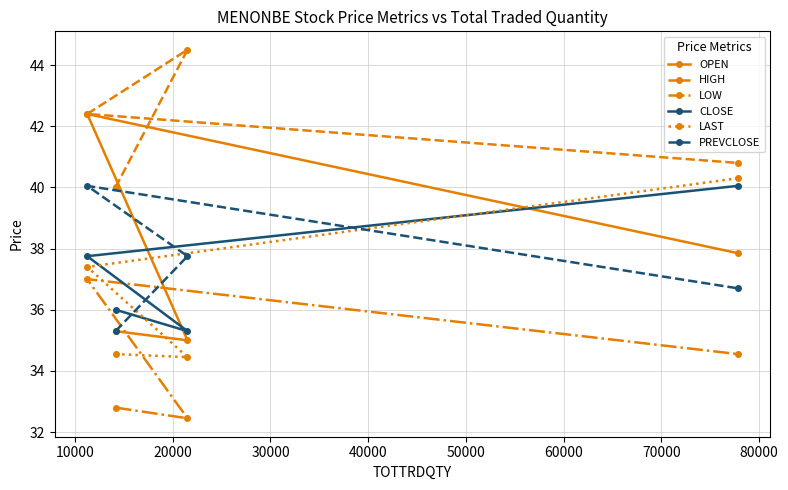

What is the greatest value displayed?

44.5